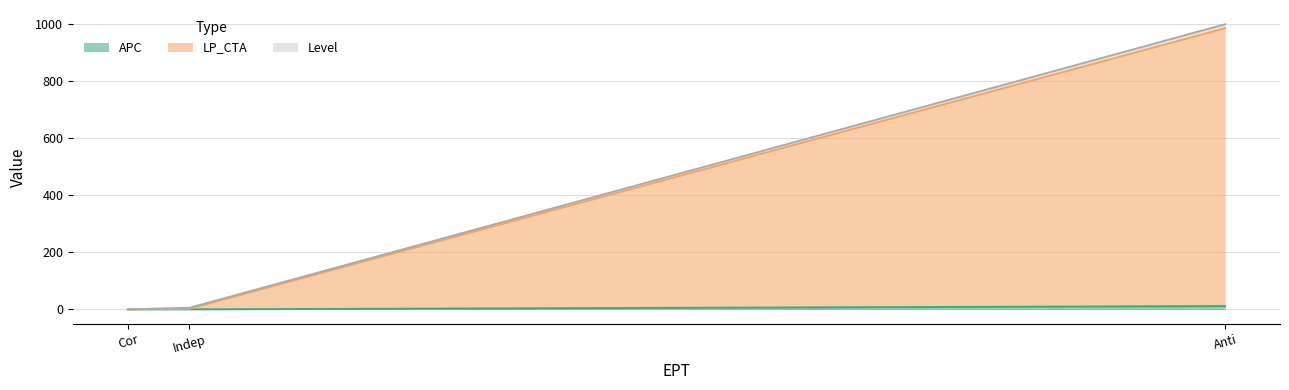

What is the sum of all LP_CTA values?

989.0